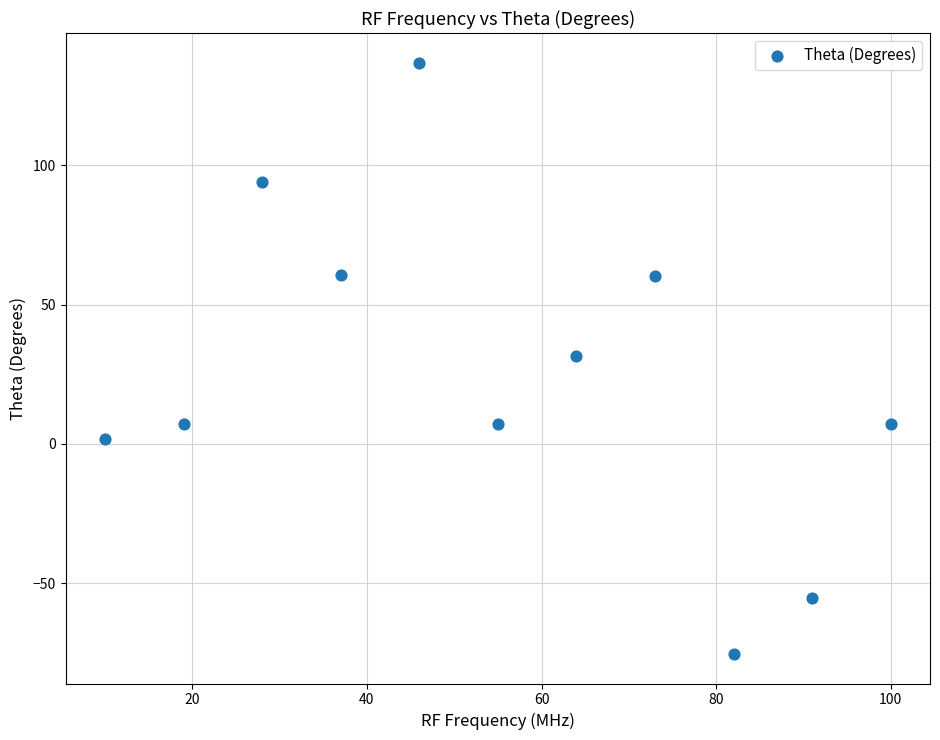

What is the range of Y values (max minus min)?

212.4